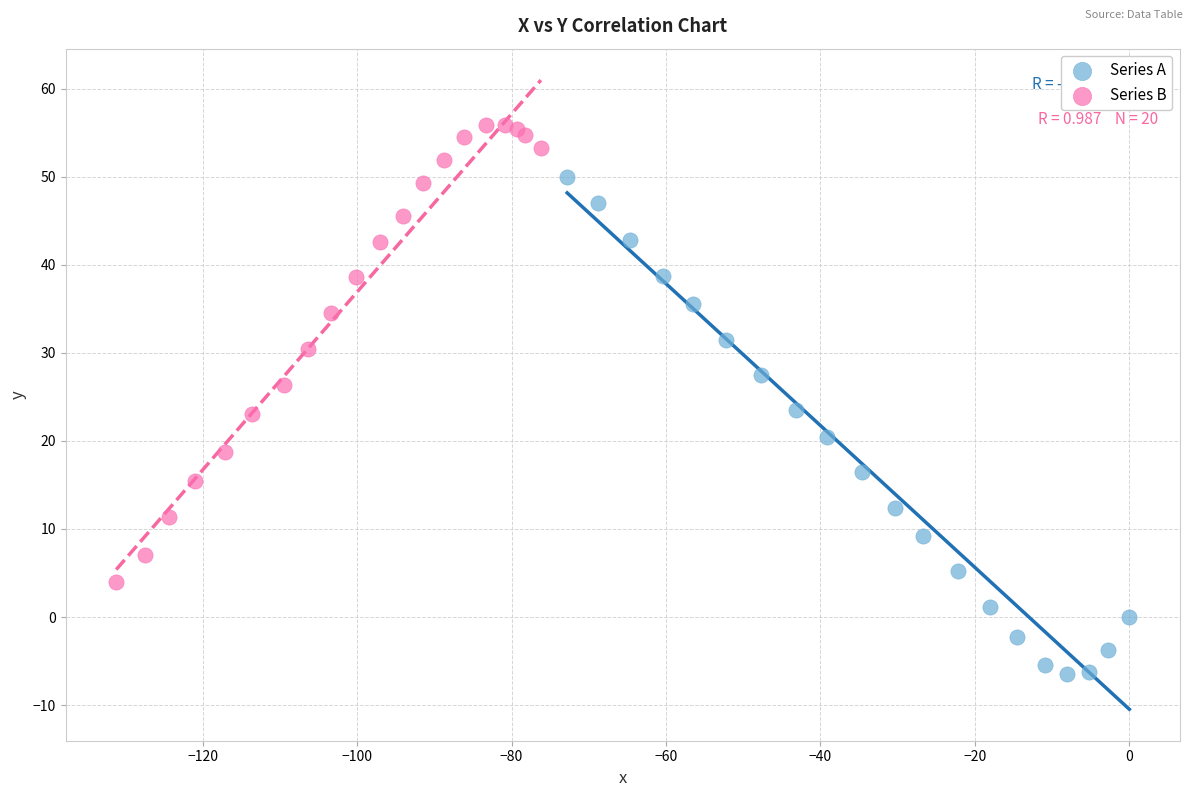

Which series contains the highest Y value?

Series B